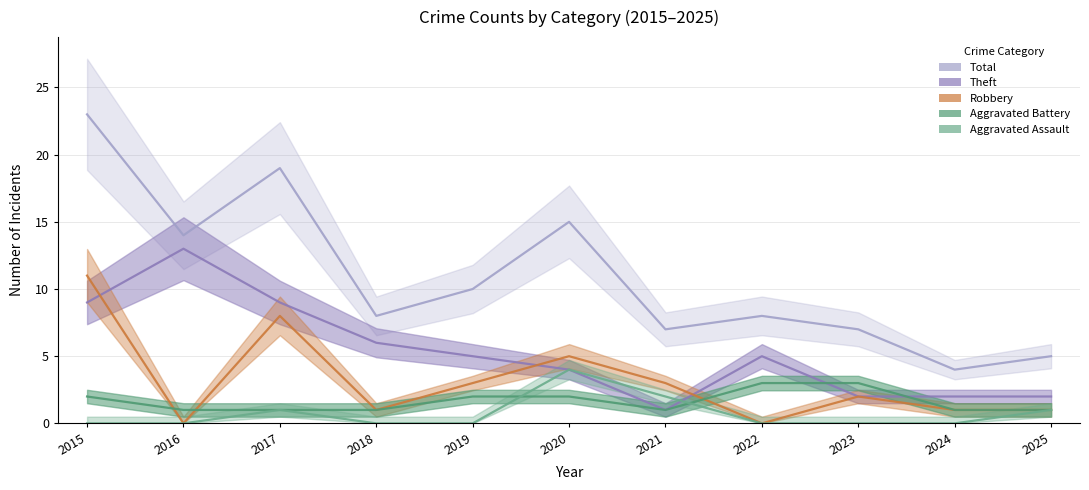

What are all the series names shown in the legend?

Aggravated Assault, Aggravated Battery, Robbery, Theft, Total